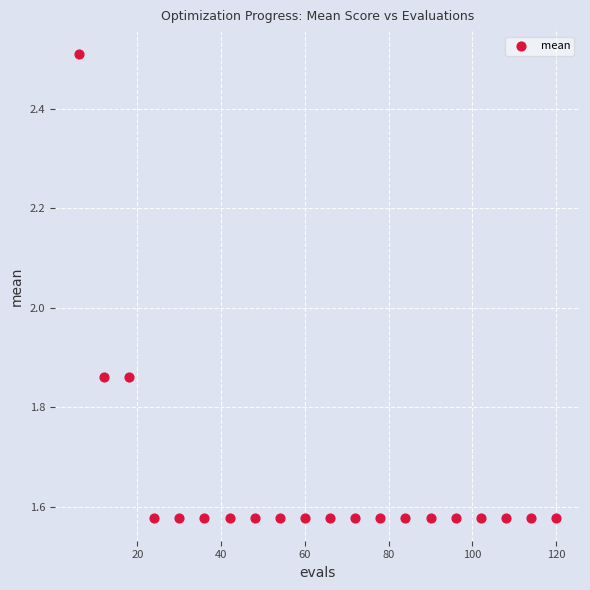

What is the range of X values (max minus min)?

114.0